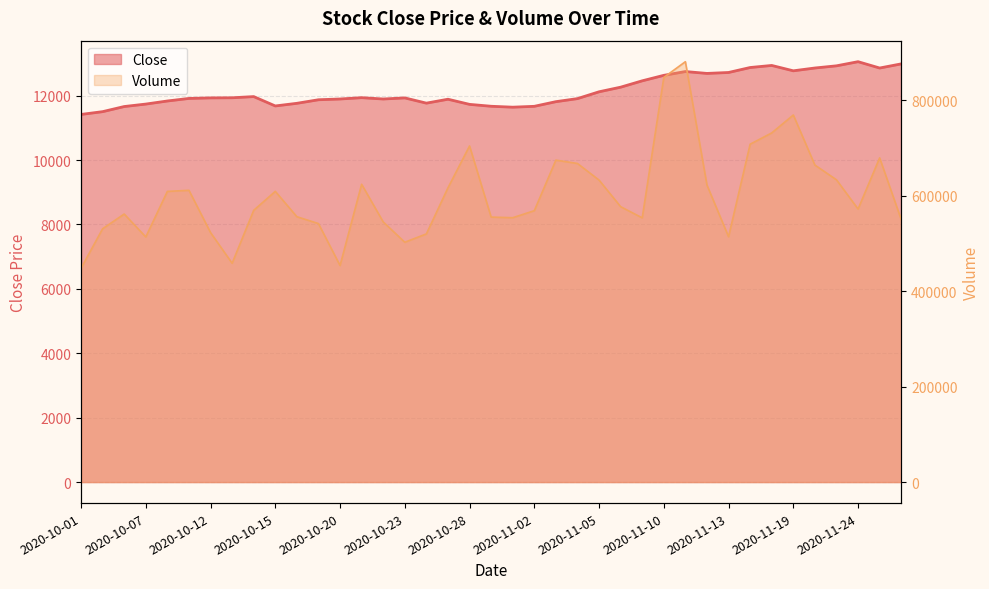

Is the value of Volume at 2020-10-22 greater than the value of Close at 2020-10-30?

Yes